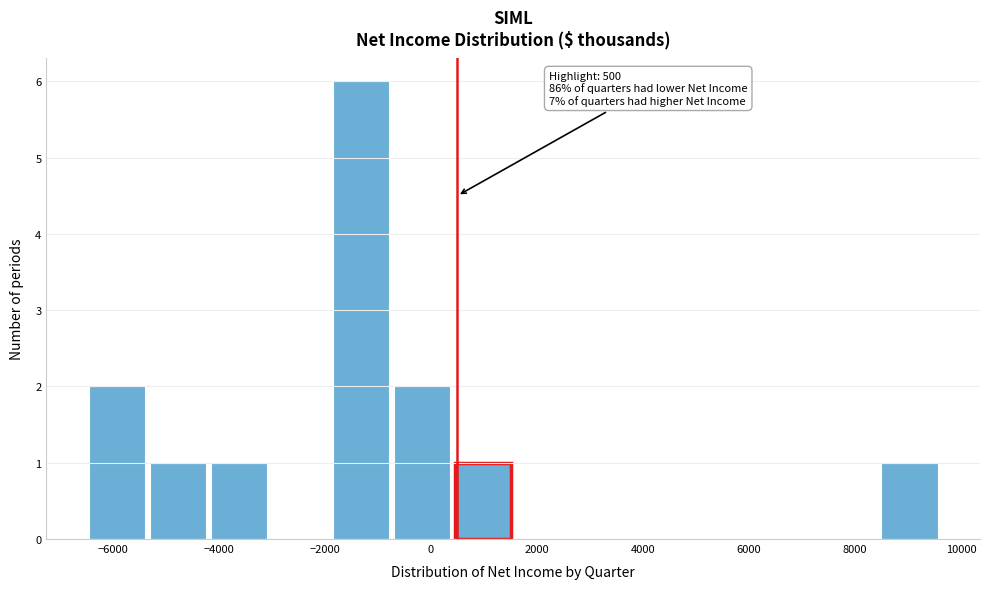

Over which range of the x-axis is the bar tallest?

-1900 to -750